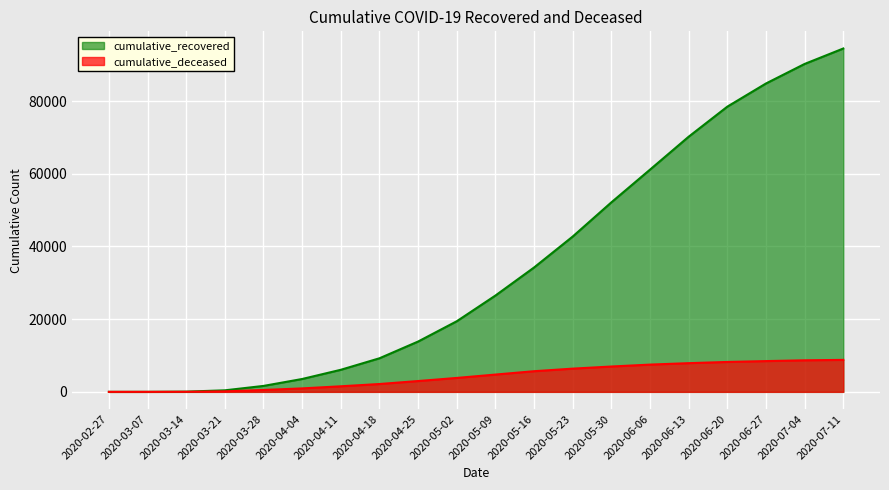

How many distinct data groups are displayed?

2